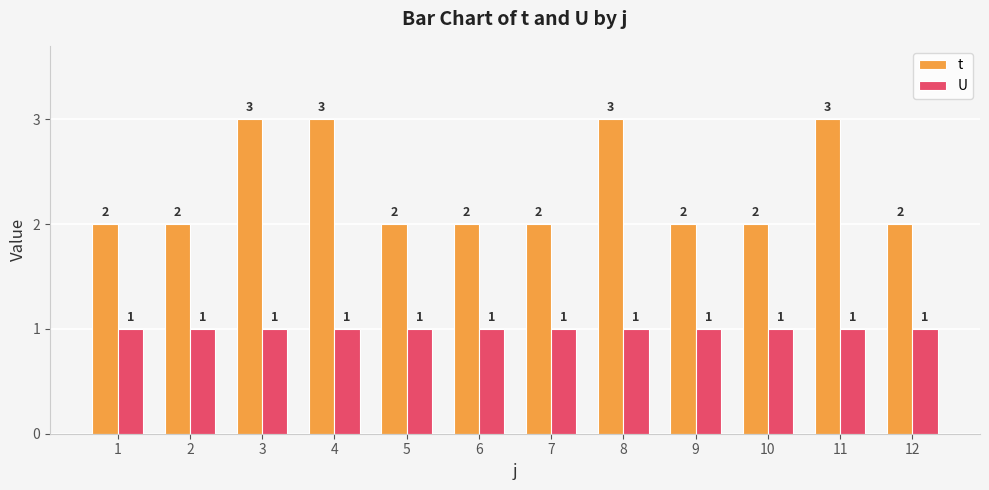

Does the chart contain stacked bars?

No